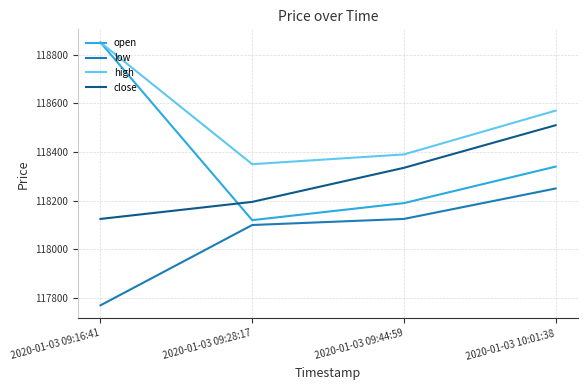

Rank the categories by high value from highest to lowest.

2020-01-03 09:16:41, 2020-01-03 10:01:38, 2020-01-03 09:44:59, 2020-01-03 09:28:17